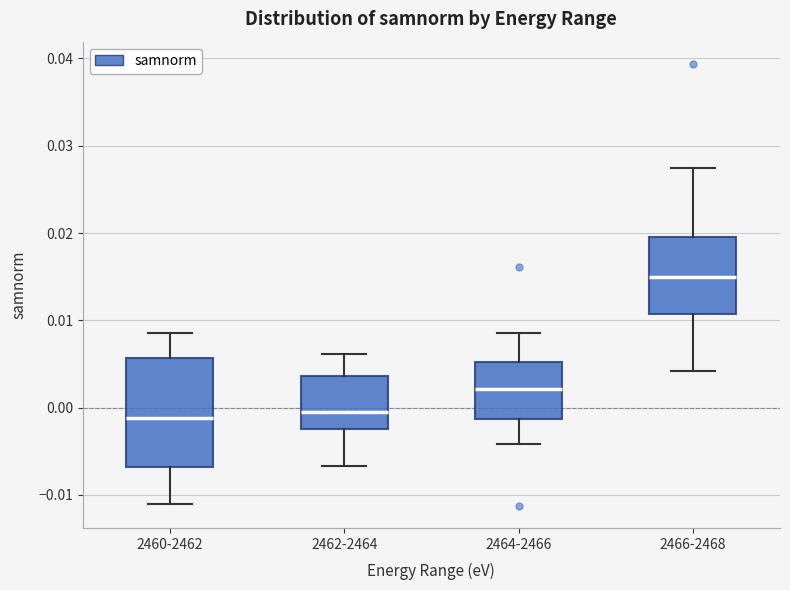

Which box's median line is the highest?

2466-2468